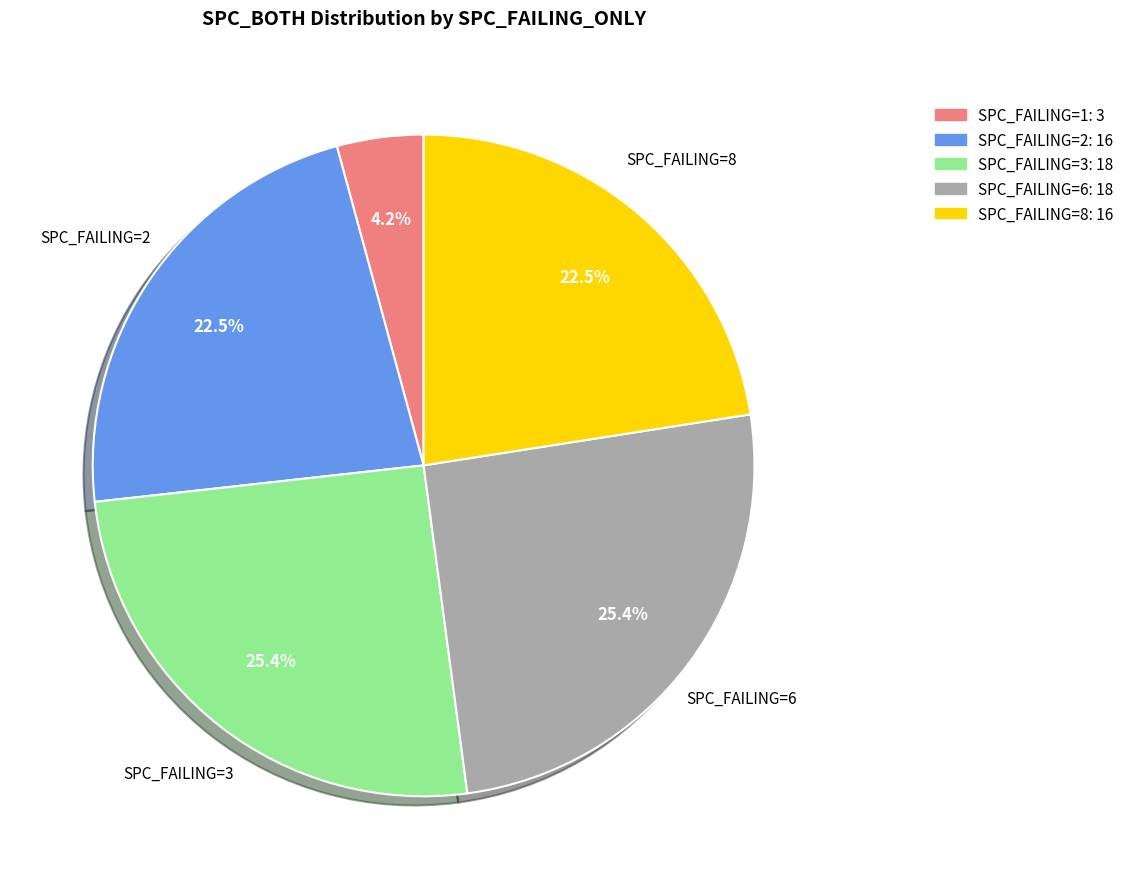

Does any single category account for the majority?

No